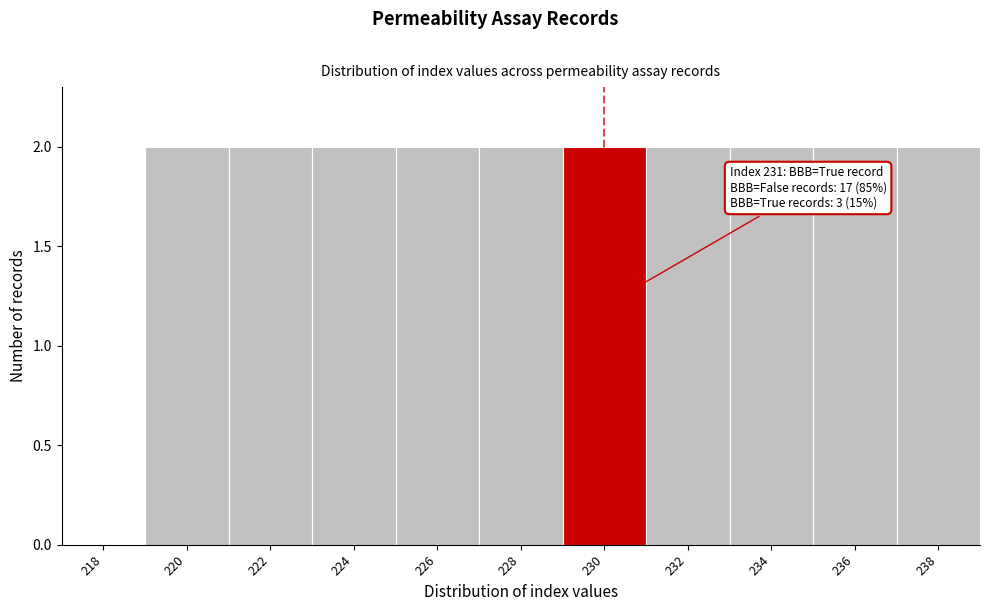

Reading left to right, extract all data points from this chart.

218=0	220=2	222=2	224=2	226=2	228=2	230=2	232=2	234=2	236=2	238=2